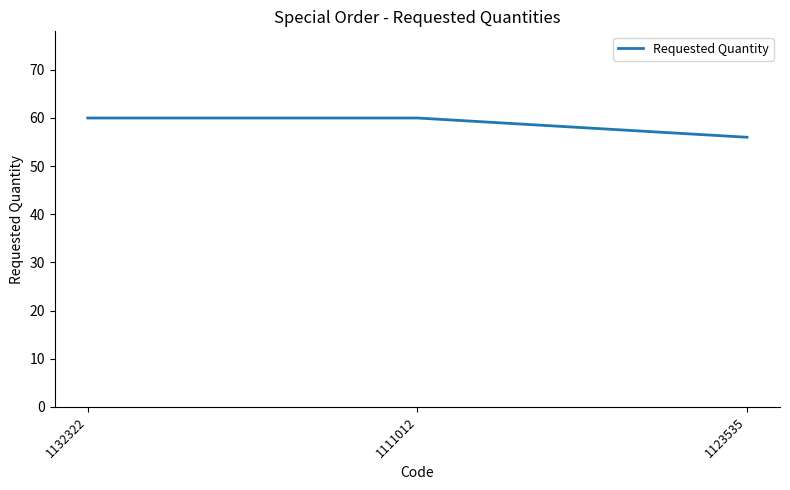

Reading right to left, list all the values displayed in this chart.

1123535=56	1111012=60	1132322=60